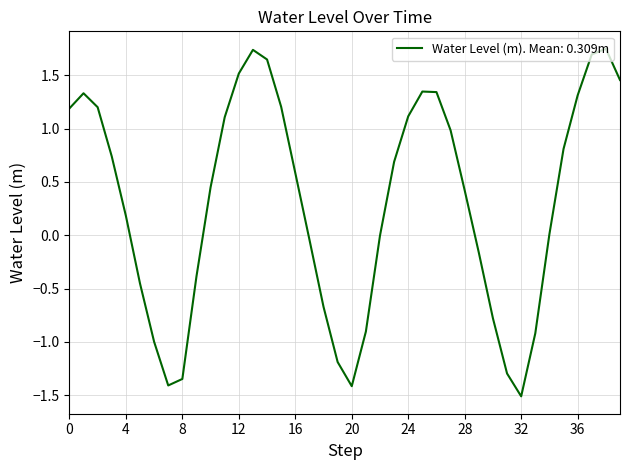

How many lines are shown in the chart?

1